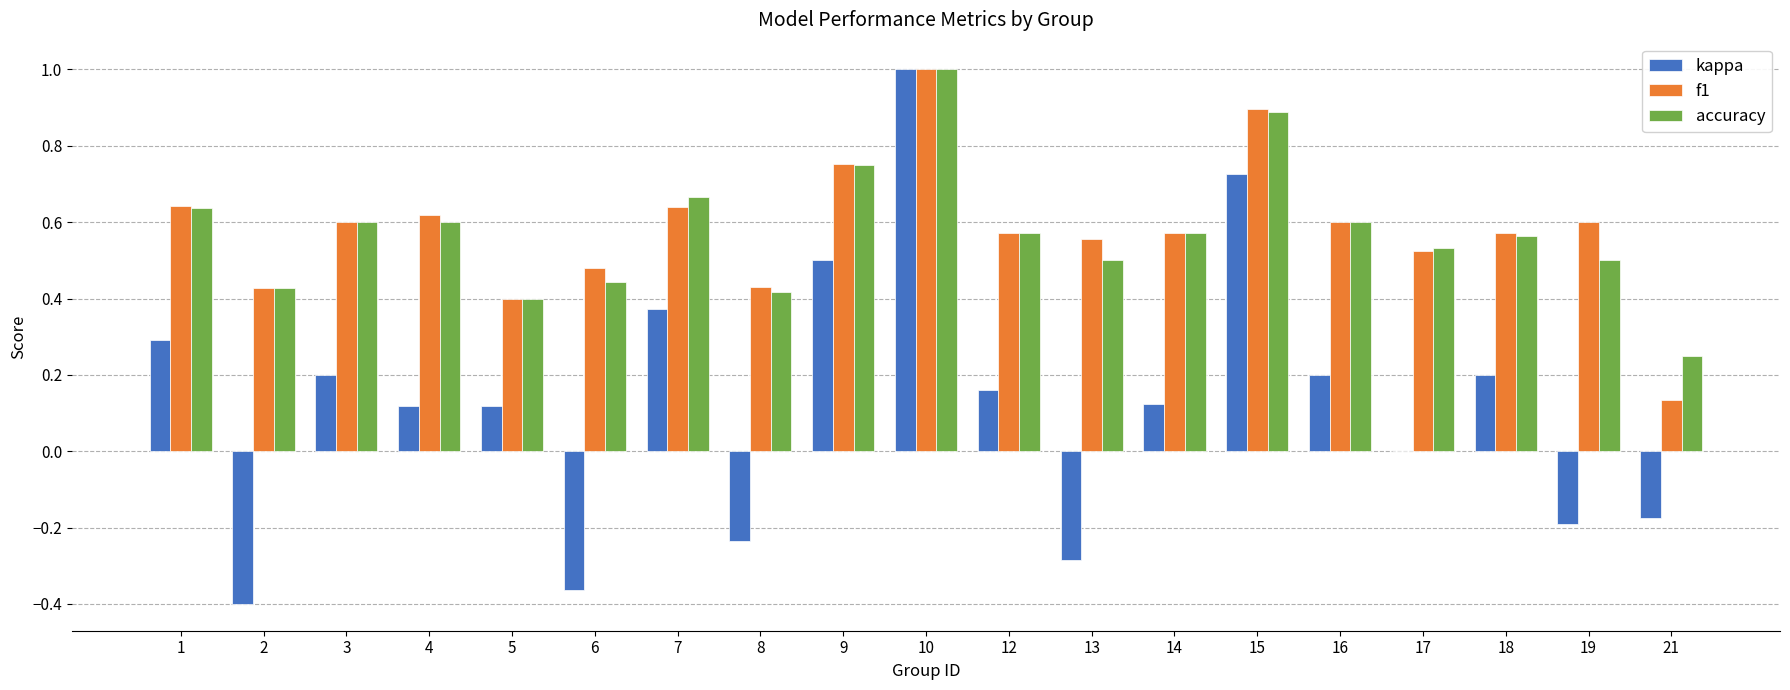

What are all the series names shown in the legend?

kappa, f1, accuracy